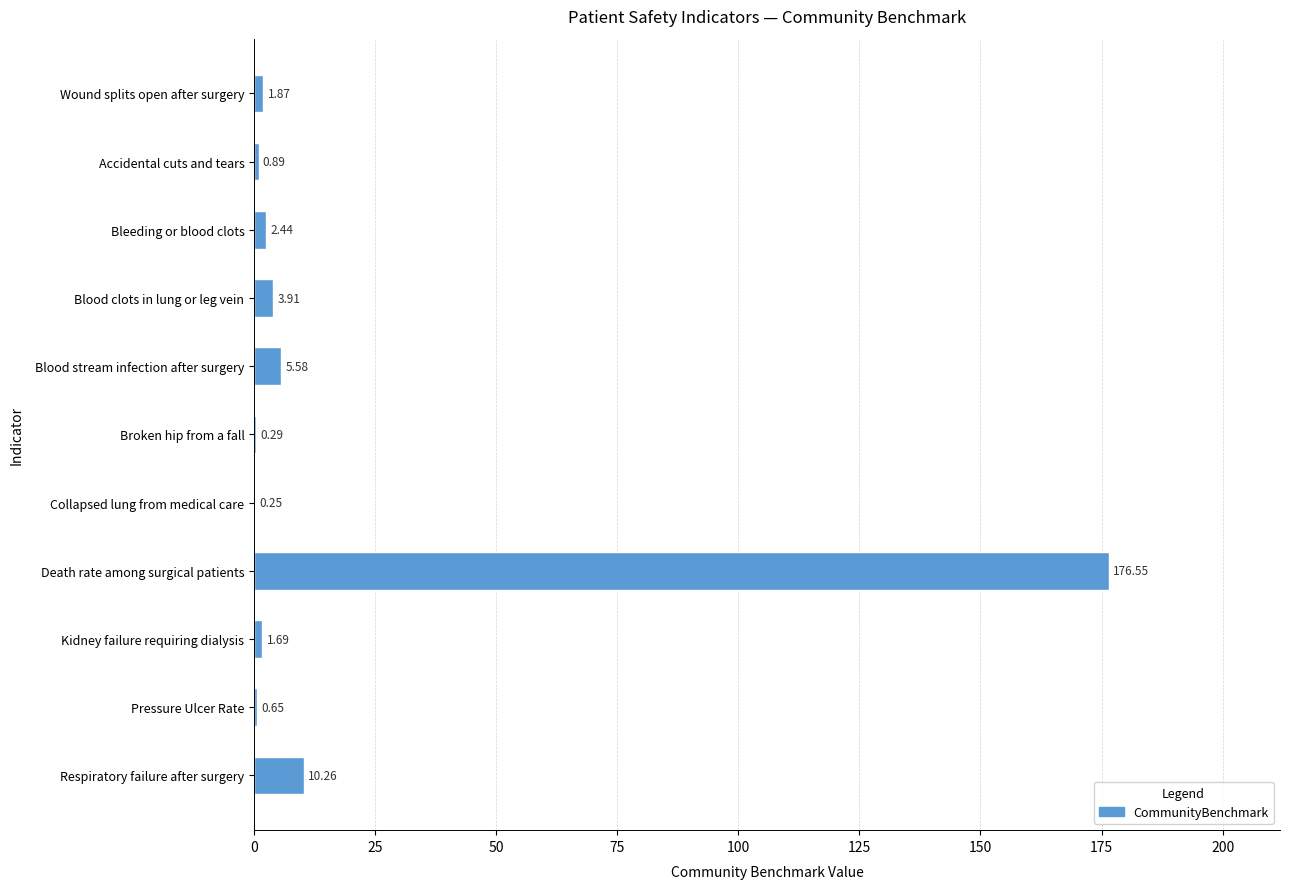

What is the sum of all values?

204.4